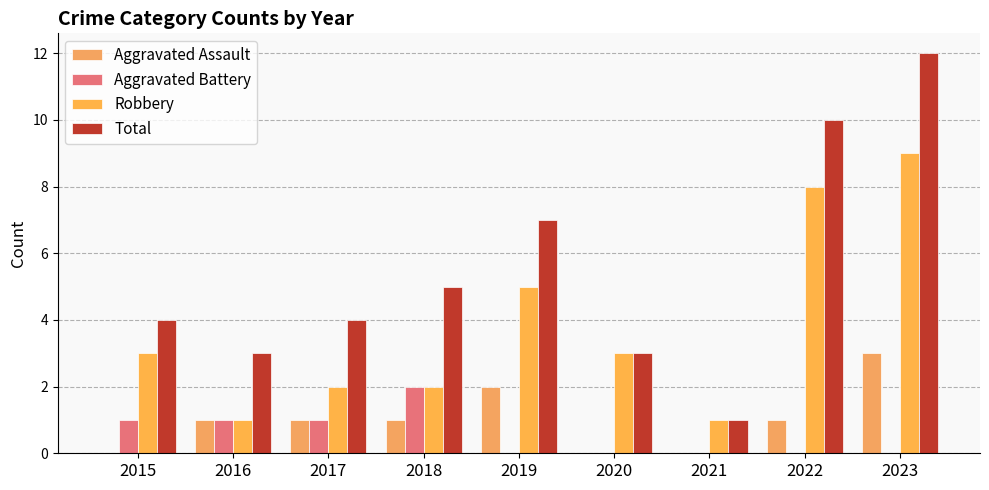

What is the value of the Aggravated Battery bar at the 4th from the left?

2